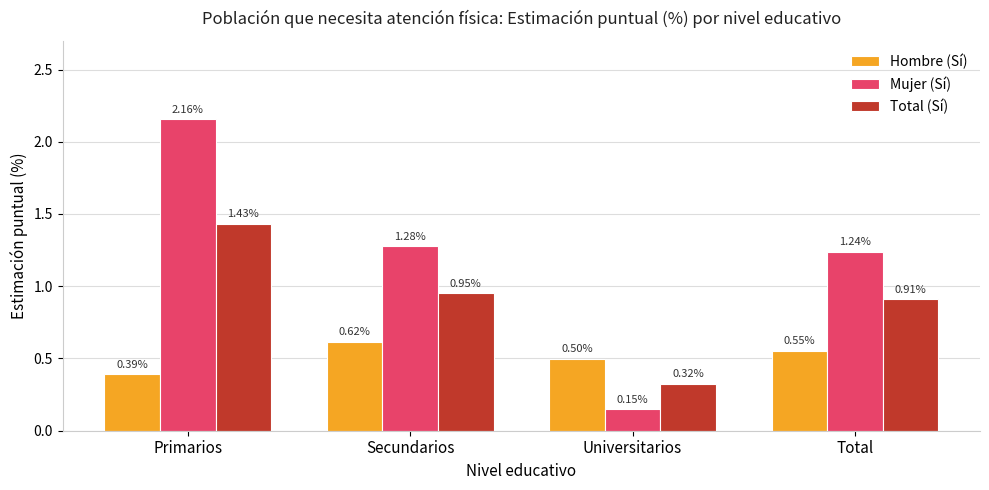

At which label is Hombre (Sí) closest to 0?

Primarios